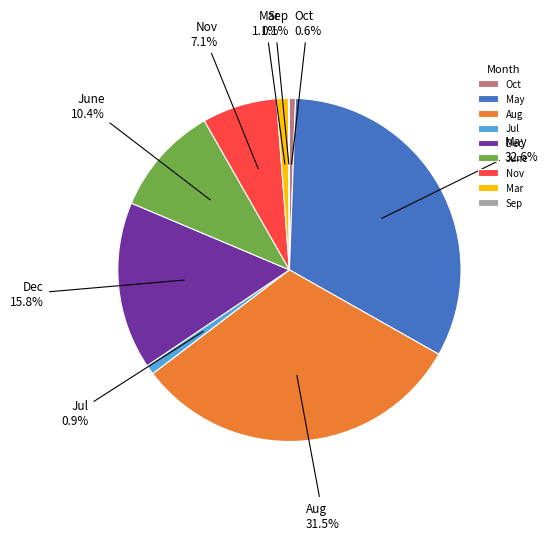

To the nearest percent, what is the difference between the May and June slice percentages?

22%